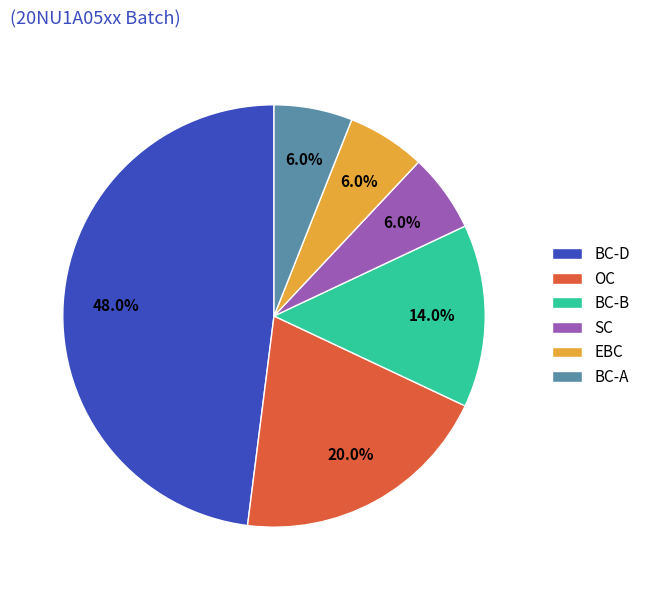

What is the ratio of the value at BC-B to the value at BC-D?

0.3